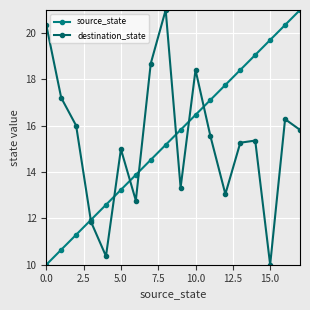

How many lines are shown in the chart?

2